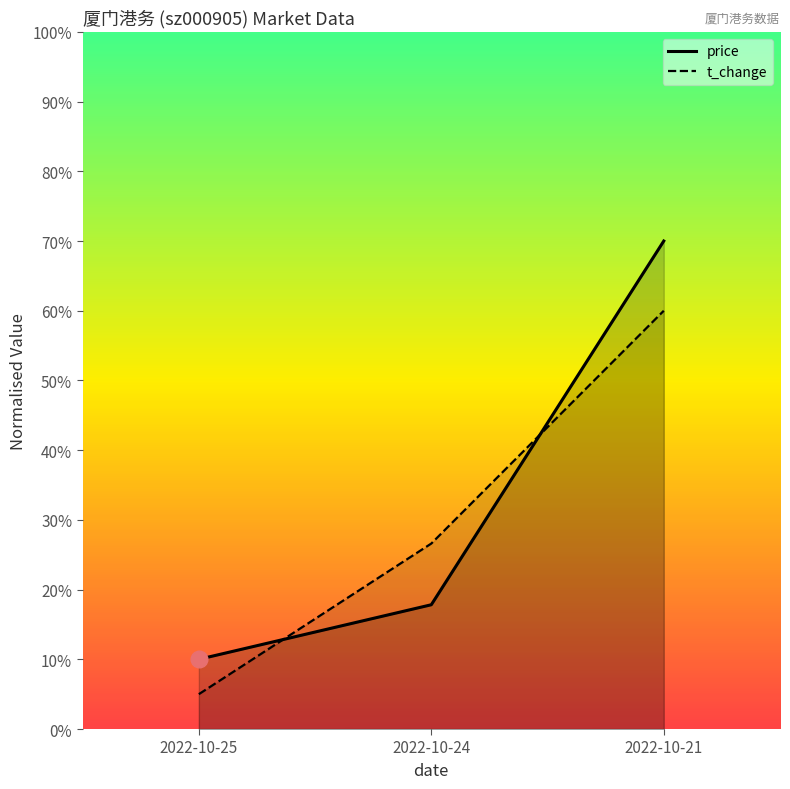

At which category is the sum across all series the highest?

2022-10-21